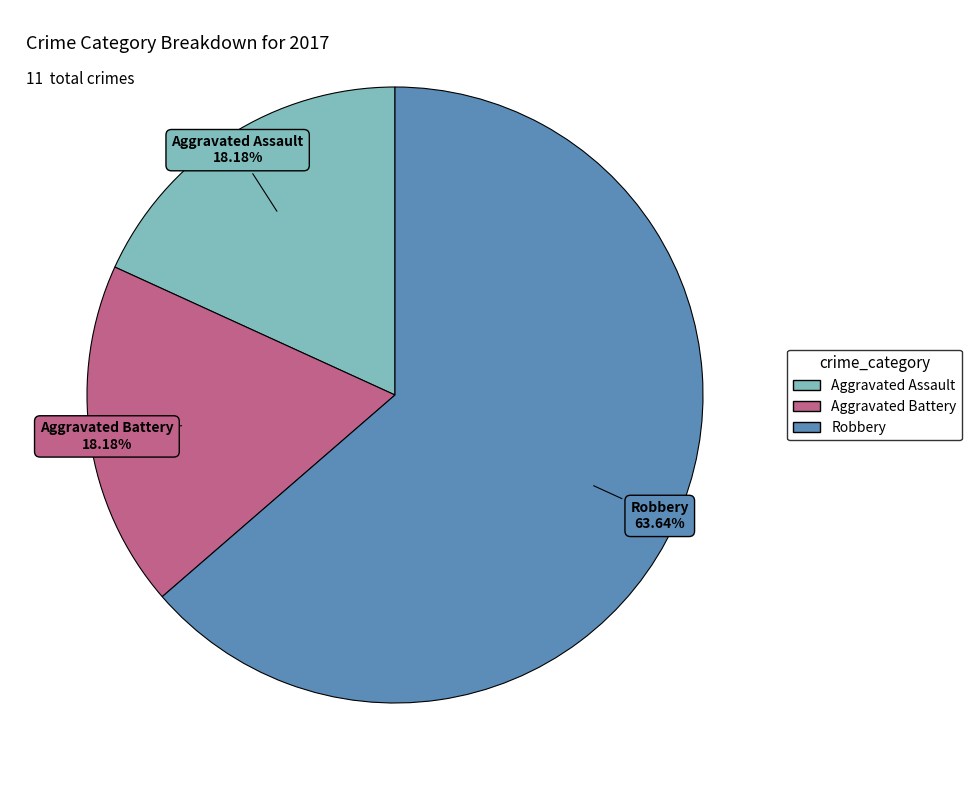

Which slice represents more than half of the pie?

Robbery